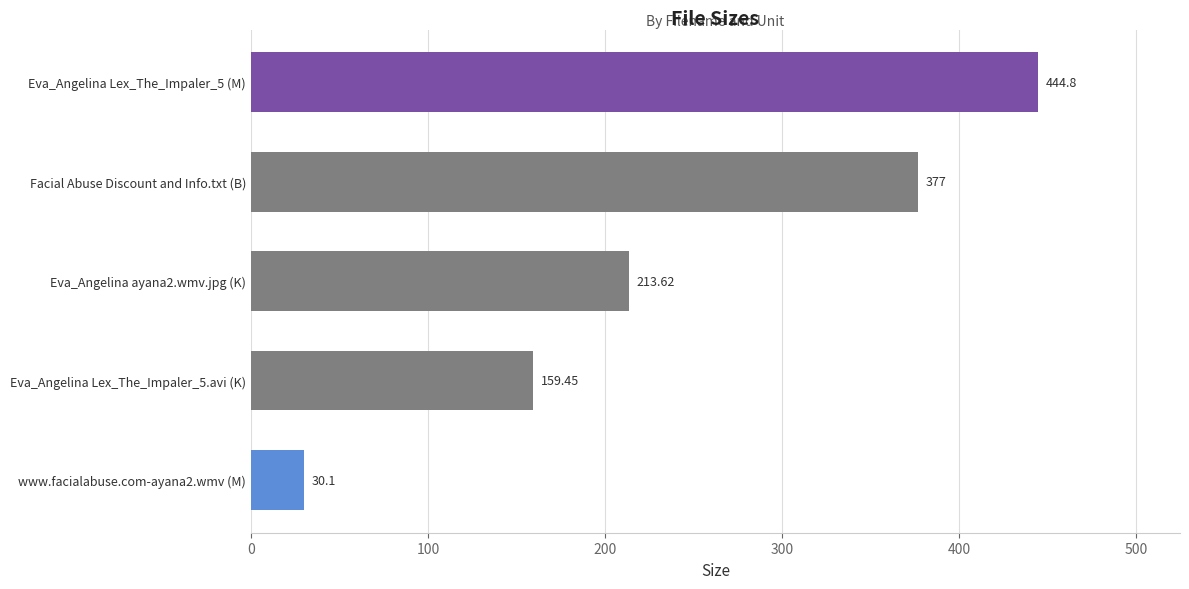

Which has a higher value, Eva_Angelina ayana2.wmv.jpg (K) or Eva_Angelina Lex_The_Impaler_5 (M)?

Eva_Angelina Lex_The_Impaler_5 (M)